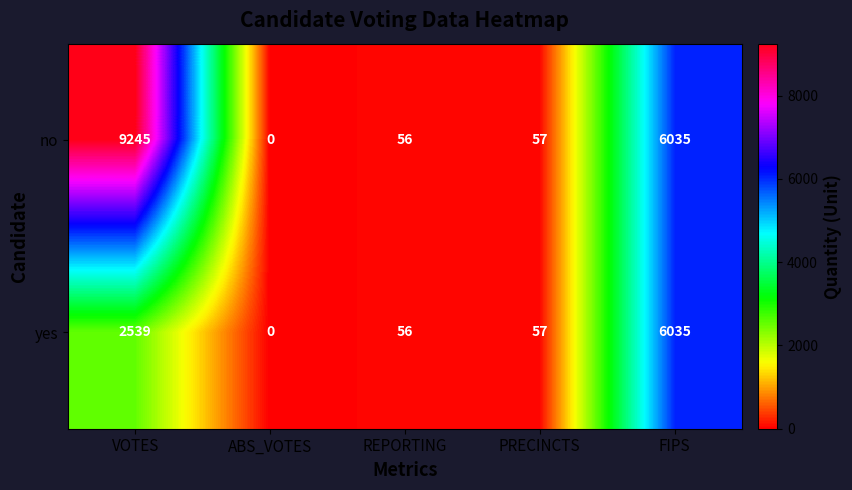

Reading left to right, what are all the values shown in this chart?

no: 9245	0	56	57	6035
yes: 2539	0	56	57	6035